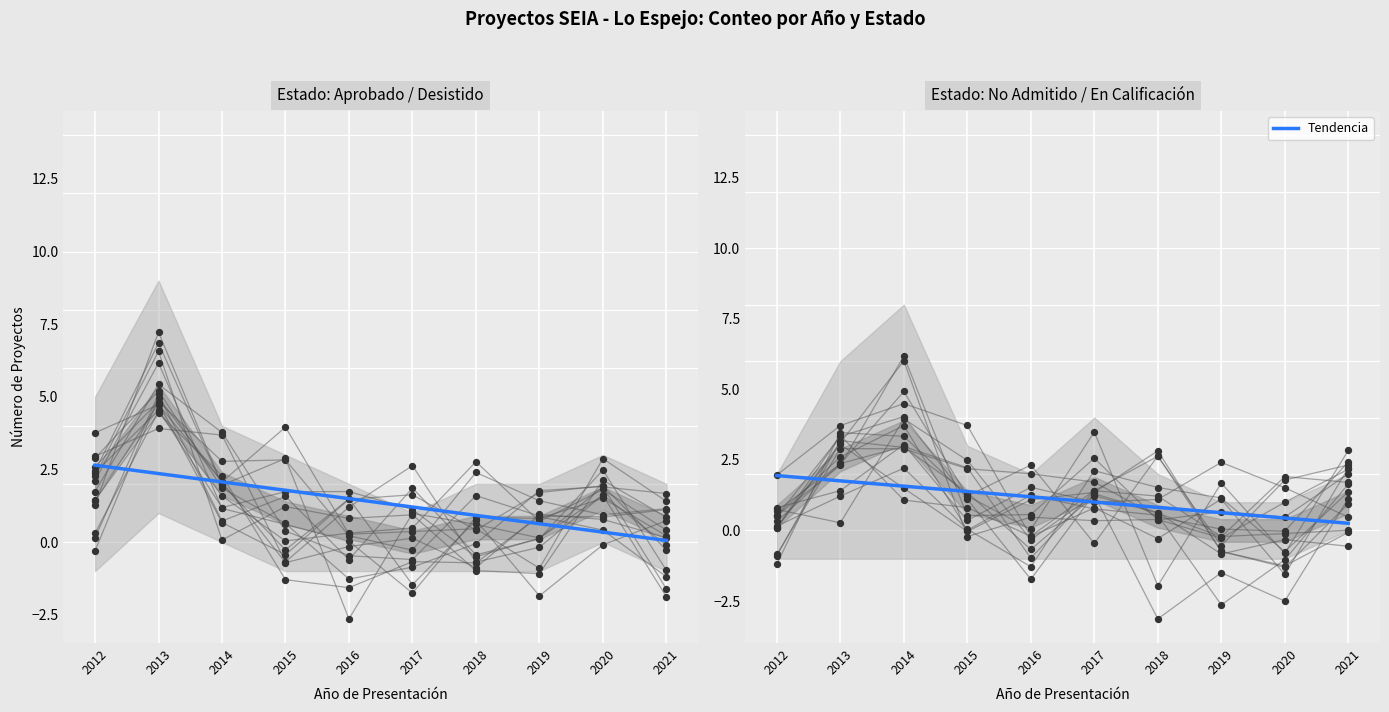

What is the ratio of the value at 2014 to the value at 2012?

0.8